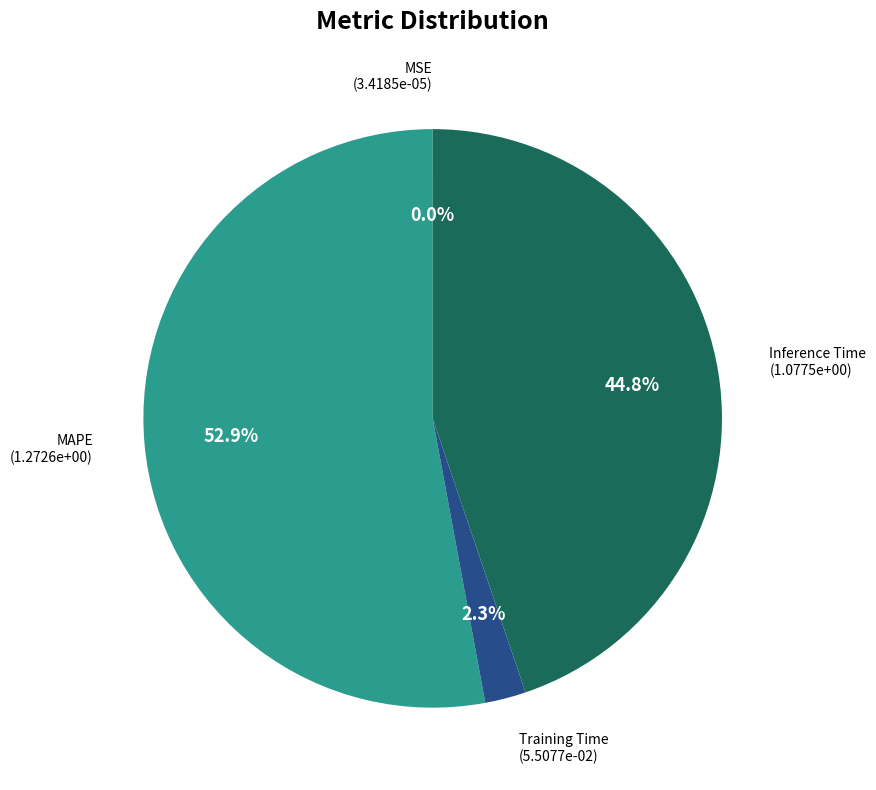

Does any single category account for the majority?

Yes